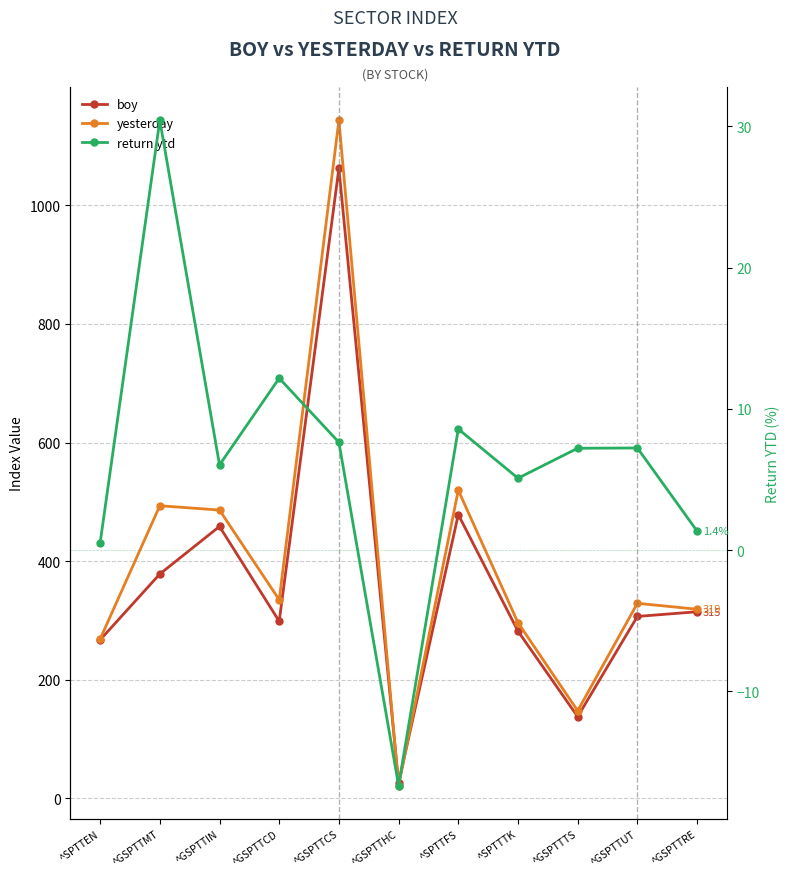

What are all the series names shown in the legend?

boy, yesterday, return ytd